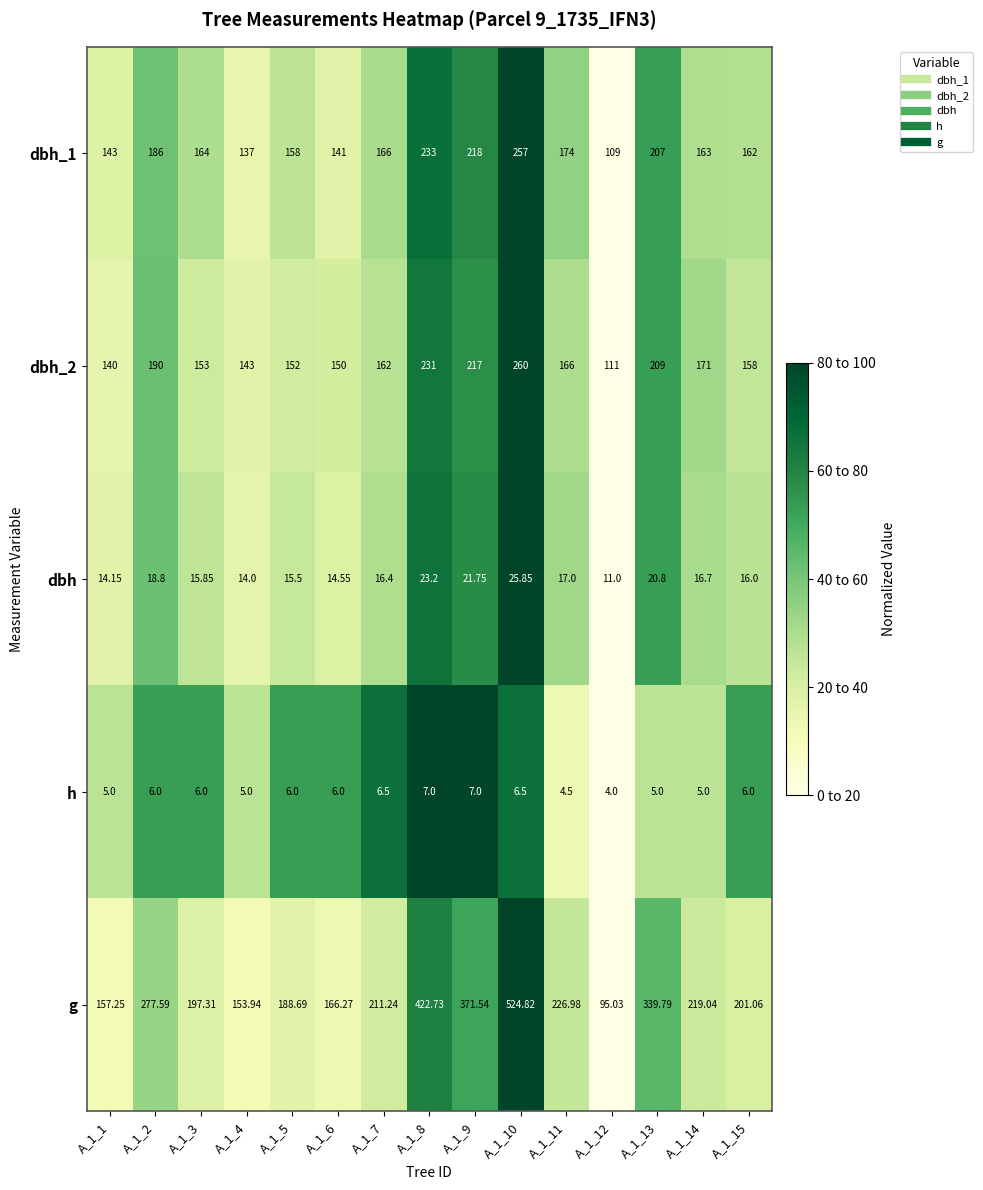

Which series has the largest range (max minus min)?

g